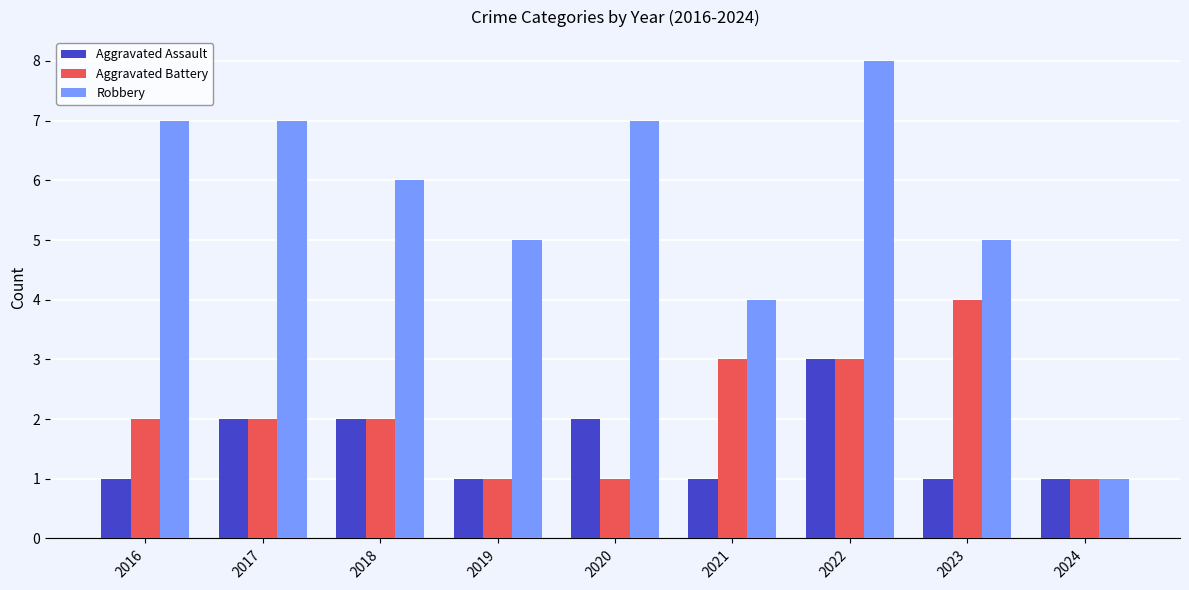

What is the value of the Aggravated Battery bar at the 9th from the left?

1